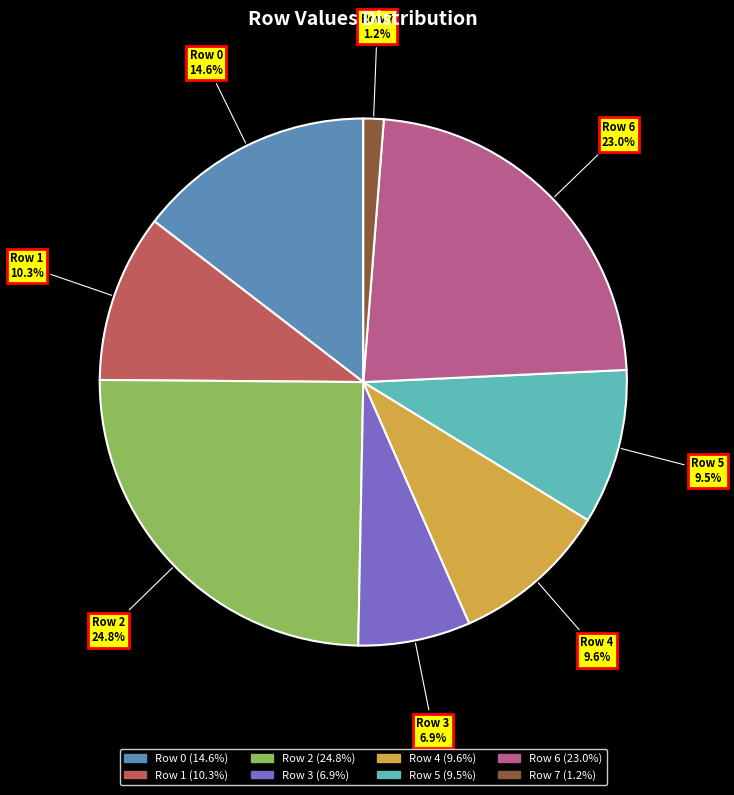

How many segments does this pie chart have?

8